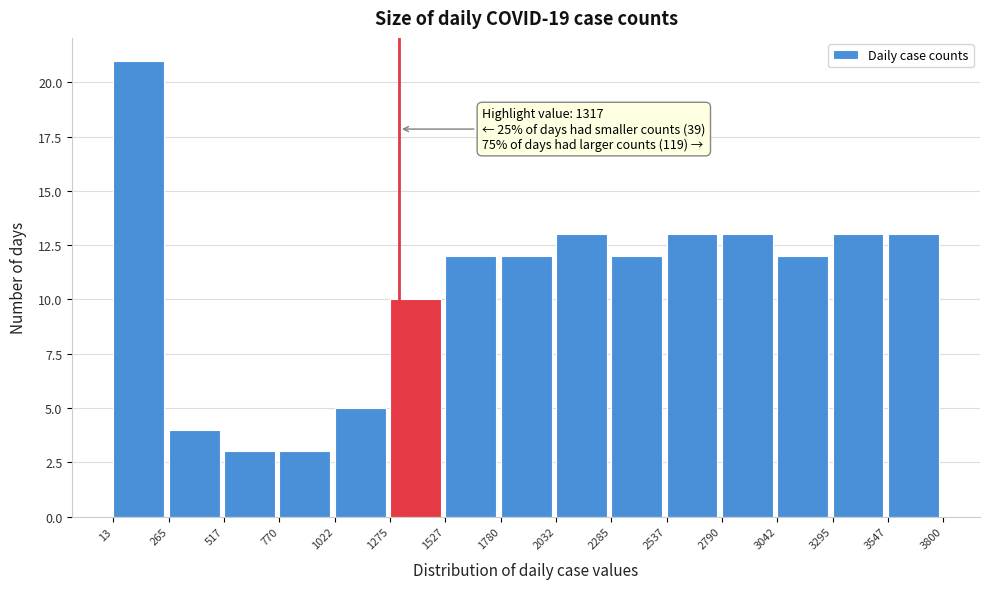

Which range on the x-axis has the tallest bar?

13 to 265